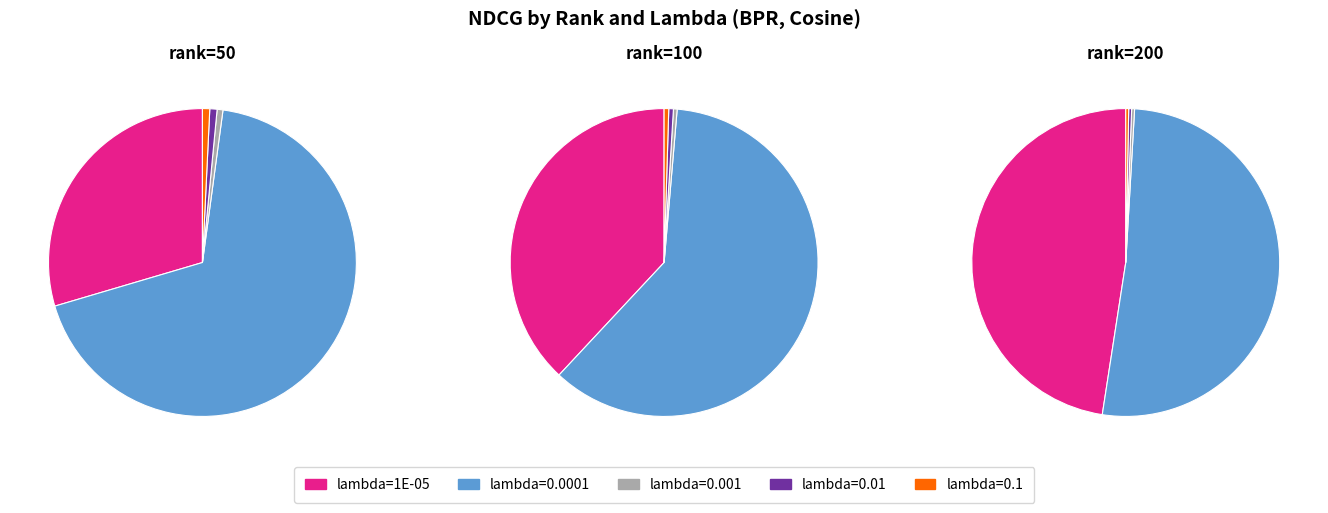

Does rank=200 account for over 50% of the chart?

Yes